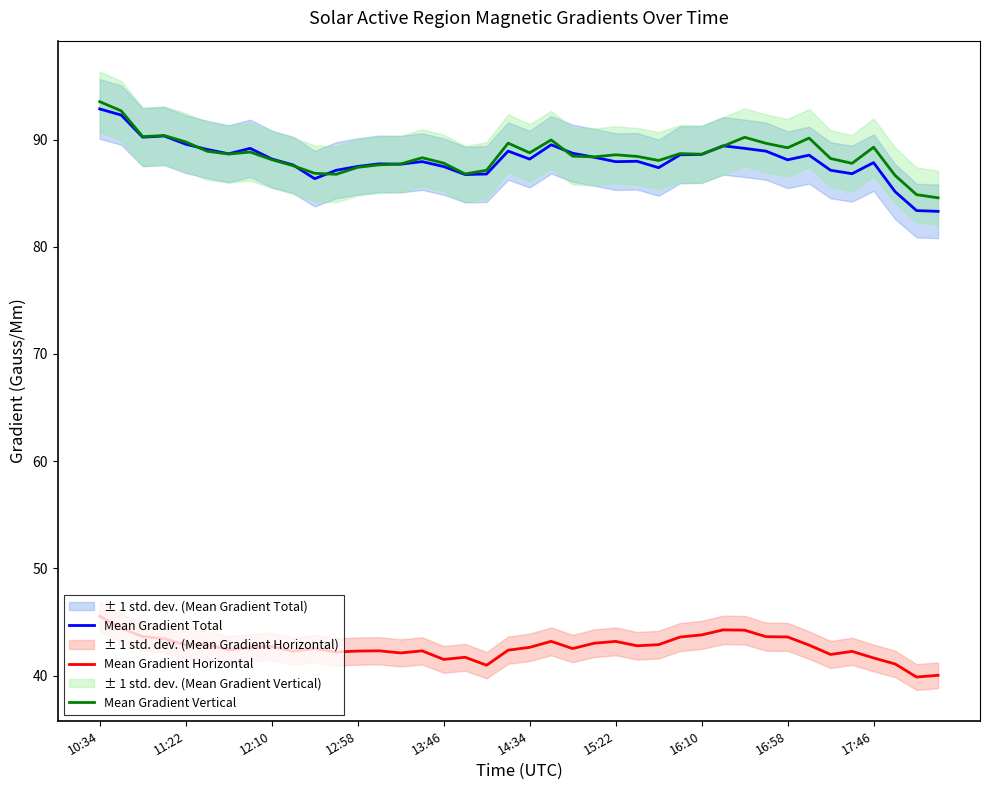

What is the minimum value for Mean Gradient Horizontal?

39.9